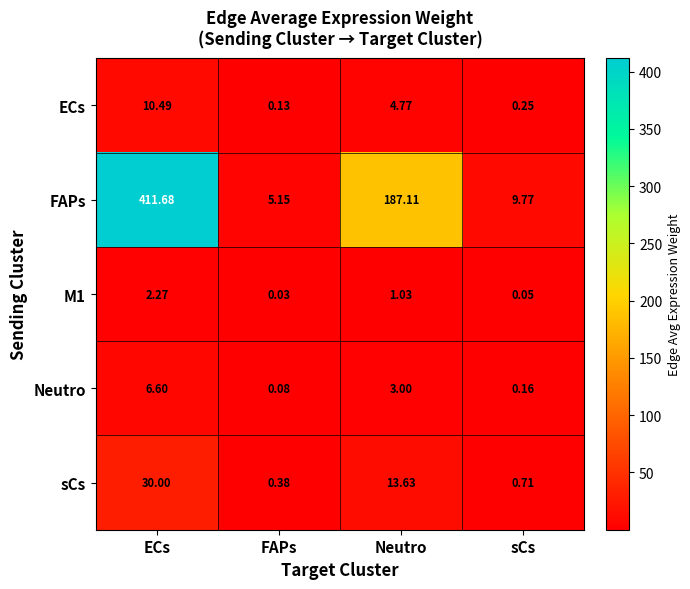

At which label is ECs closest to 5?

Neutro